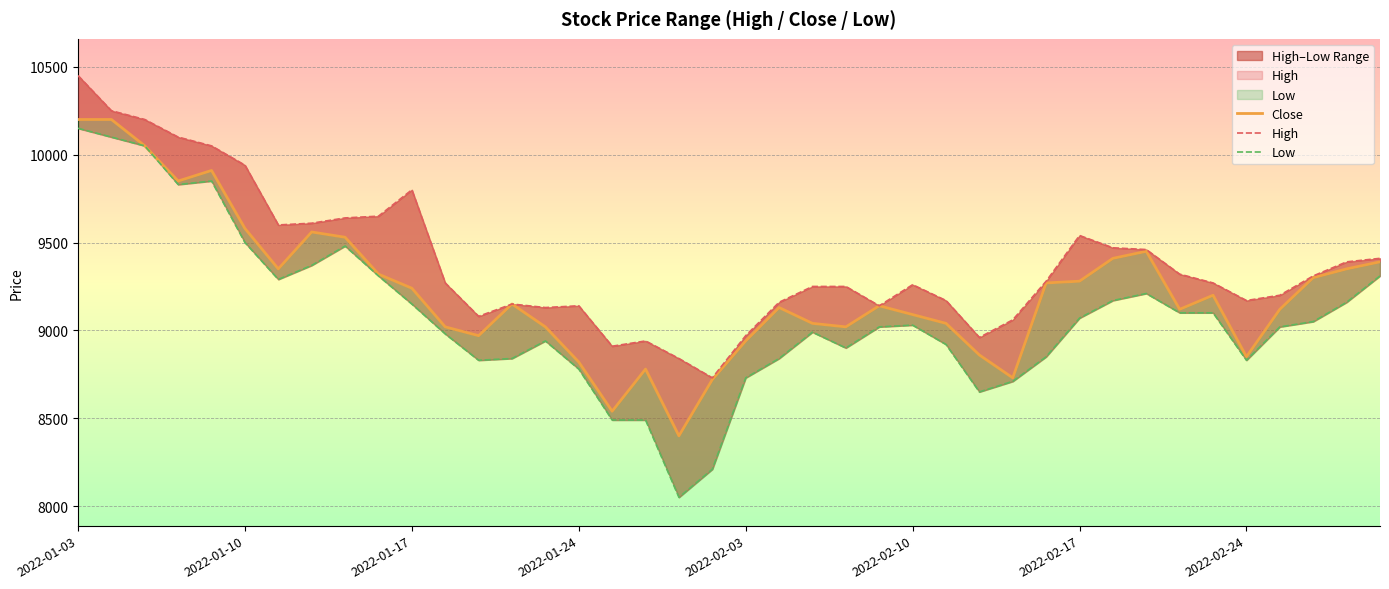

What is the difference between the maximum and minimum values in the High series?

1720